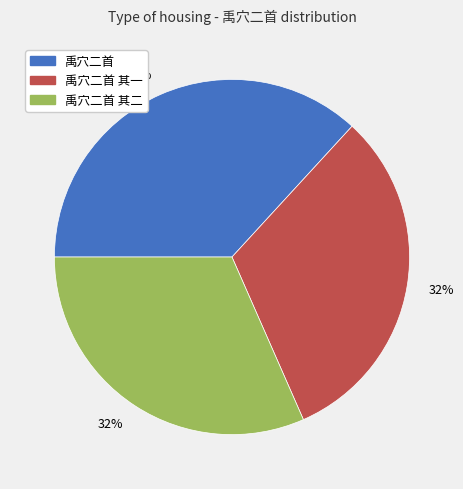

Is the sum of 禹穴二首 其一 and 禹穴二首 其二 greater than half?

Yes